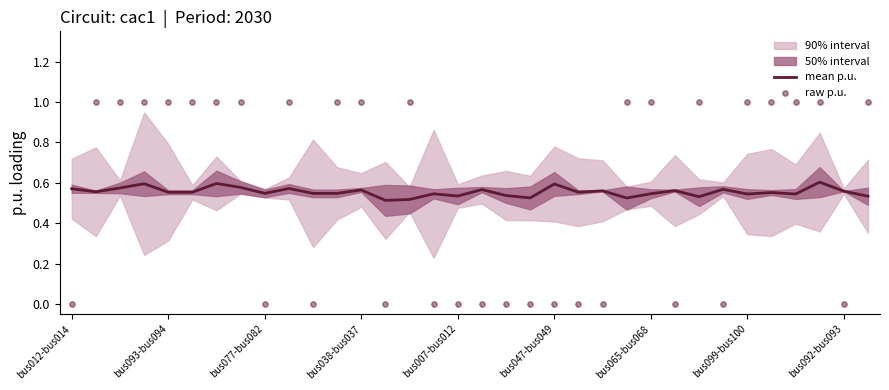

True or false: mean p.u. has a value of 0.9 at bus012-bus014.

False